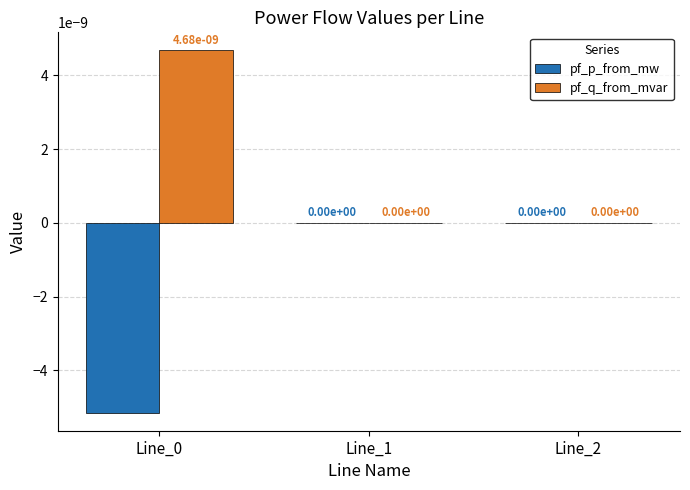

Is it true that pf_q_from_mvar equals 0.0 at Line_0?

True